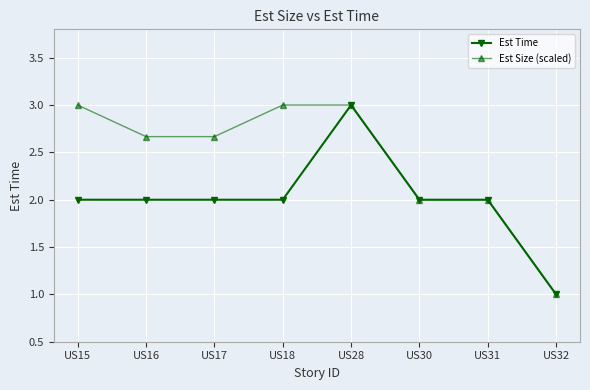

How many data points does each series have?

8